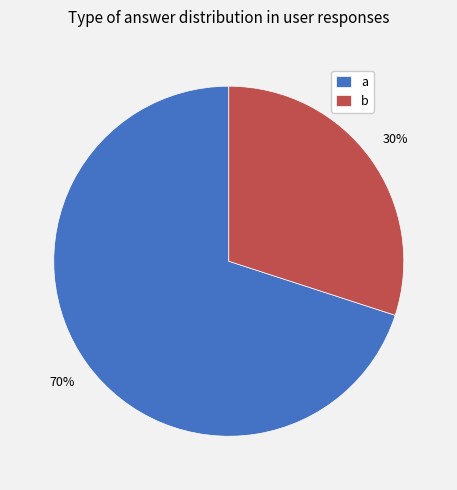

How many segments does this pie chart have?

2